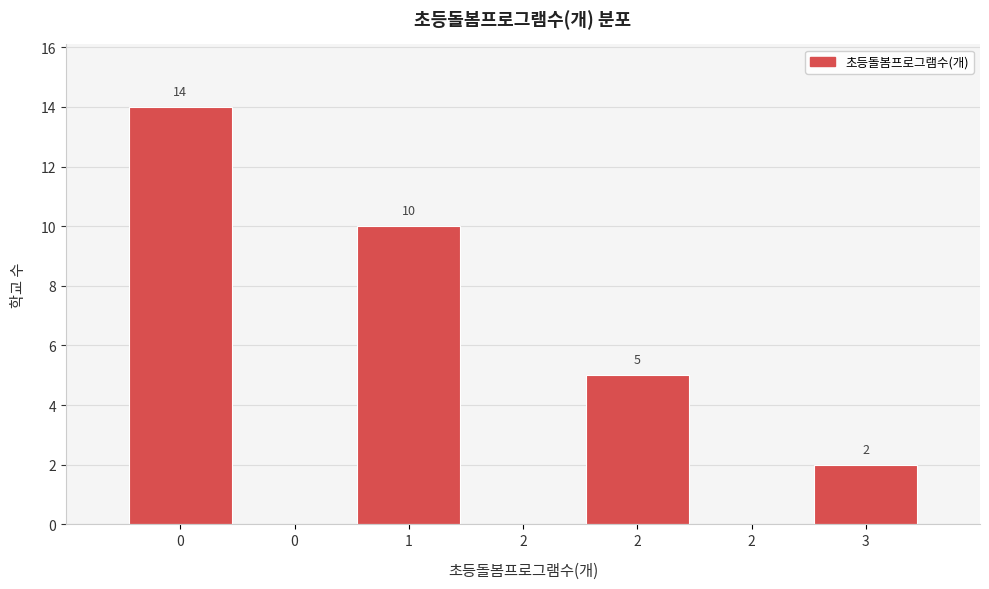

How many positive values are there?

4